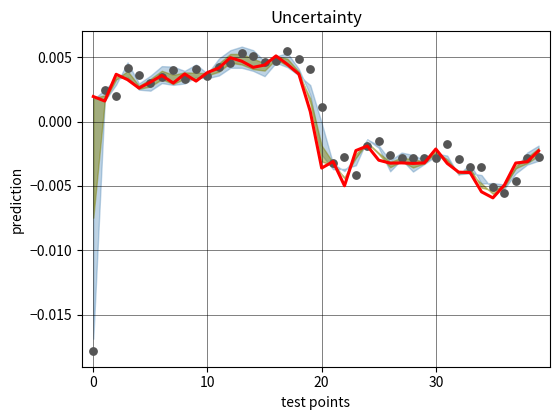

At how many categories does at least one series exceed 0?

21